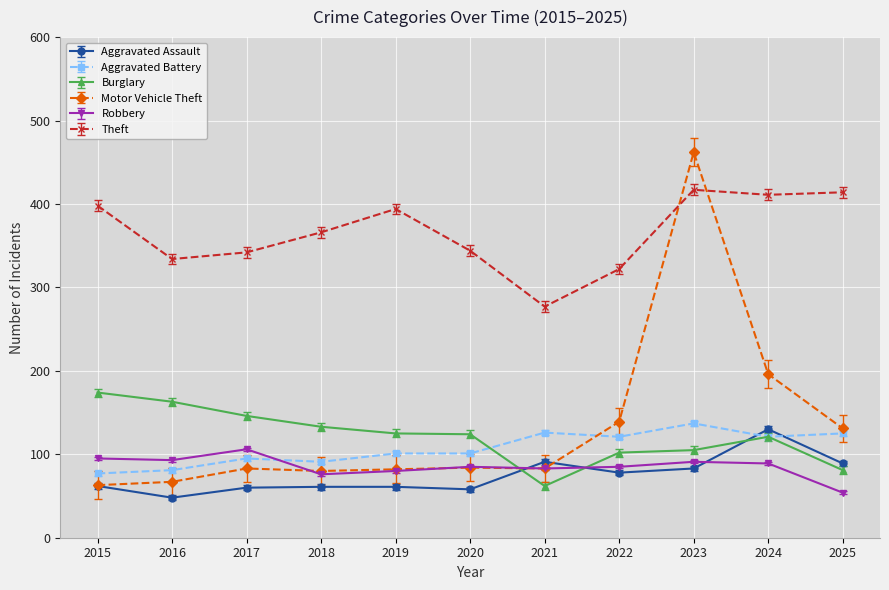

How many lines are shown in the chart?

6